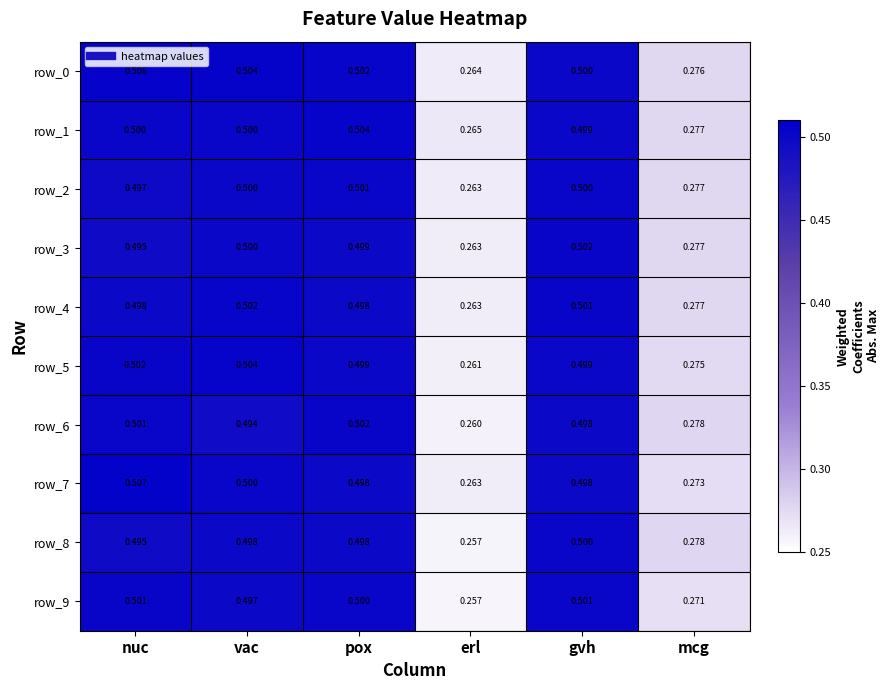

Between nuc and mcg, which series saw the biggest shift?

row_7